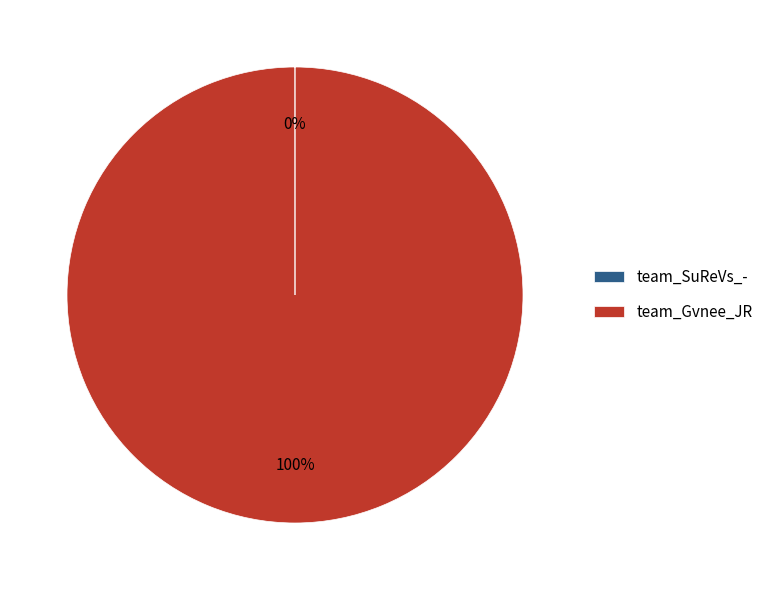

To the nearest percent, what is the average slice percentage?

50%